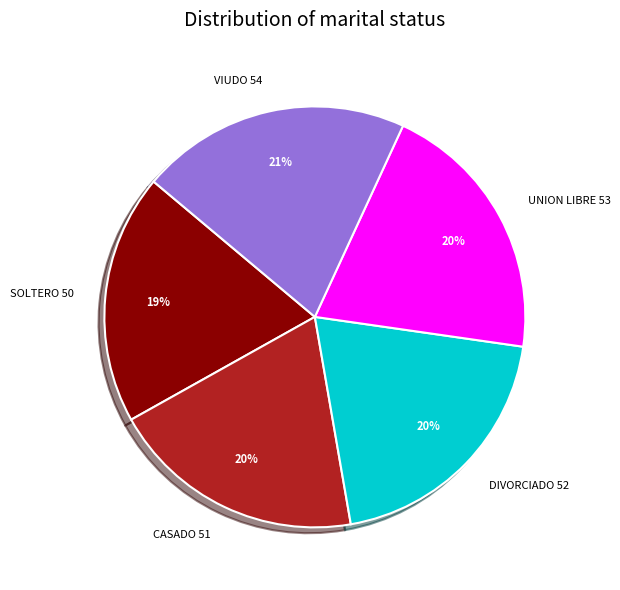

Is the sum of VIUDO and UNION LIBRE greater than half?

No